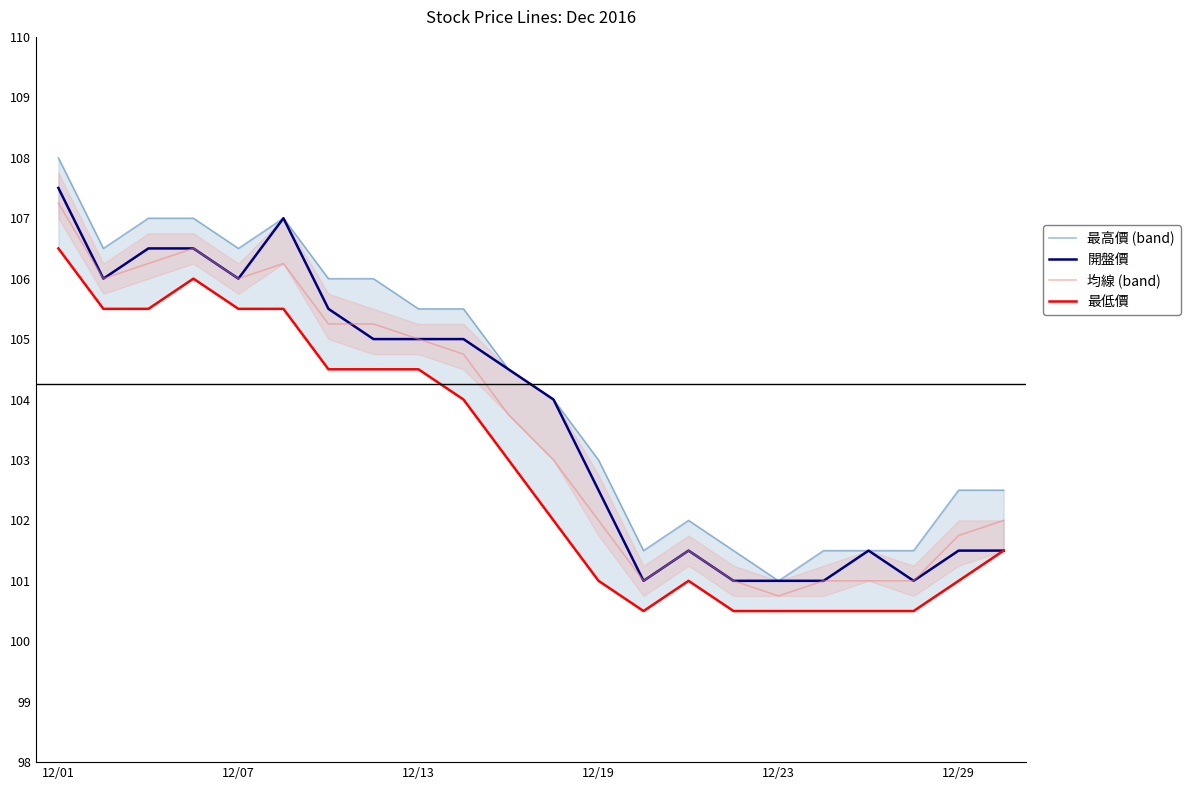

At which label does 均線 (band) reach its peak?

12/01